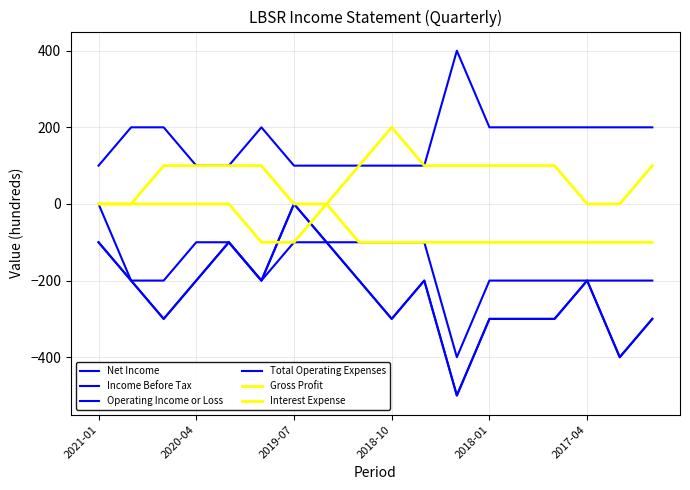

Does the chart display data point markers on the line(s)?

No